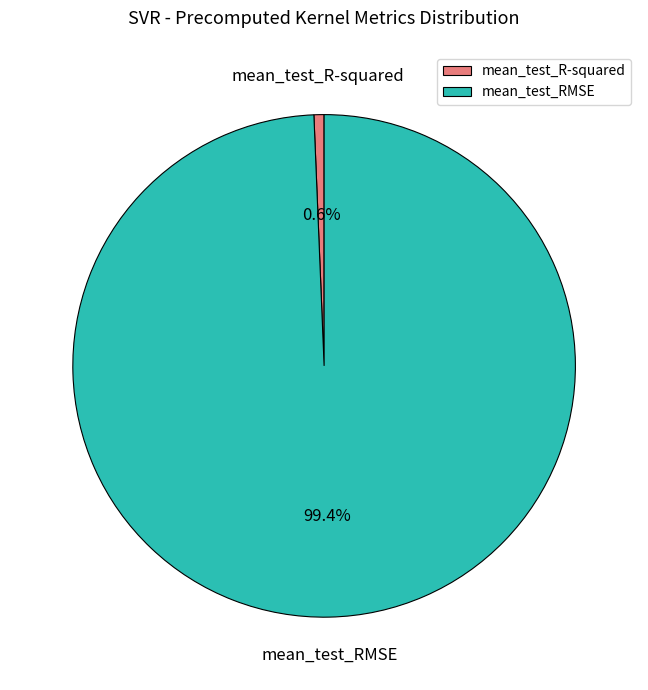

How many slices are in this pie chart?

2